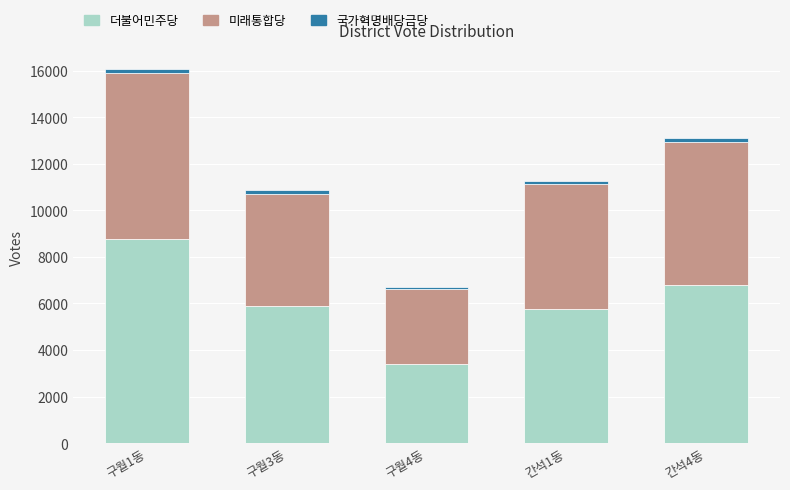

Are the bars grouped side by side (vs. stacked)?

No